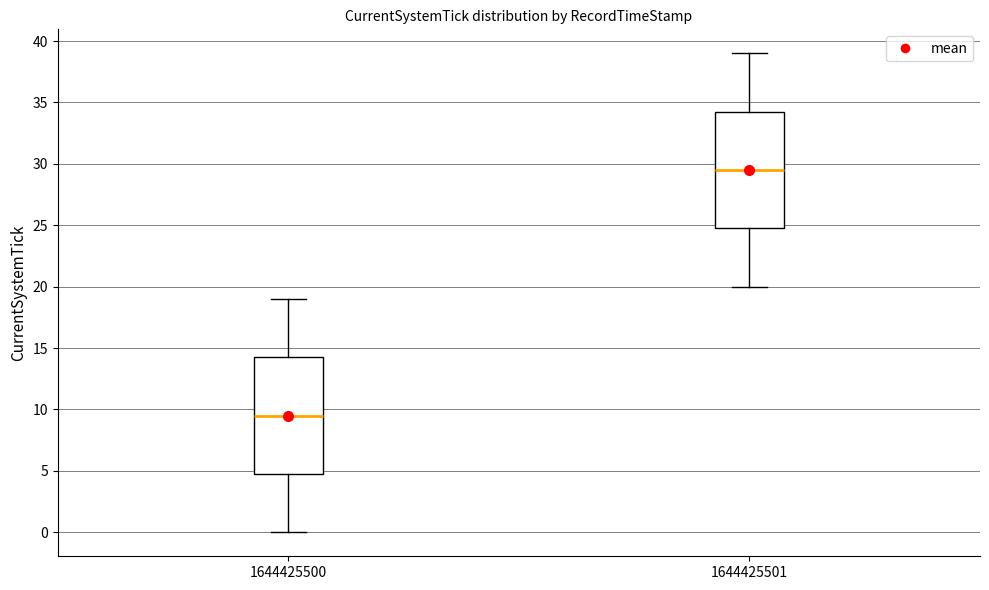

Reading left to right, read every box against the y-axis: the position of its median line, the range the box covers, and the ends of its whiskers. The values are not printed on the chart, so give them approximately, as read against the axis.

1644425500: median 9.5, box 5.0 to 14.5, whiskers 0.0 to 19.0
1644425501: median 29.5, box 25.0 to 34.5, whiskers 20.0 to 39.0